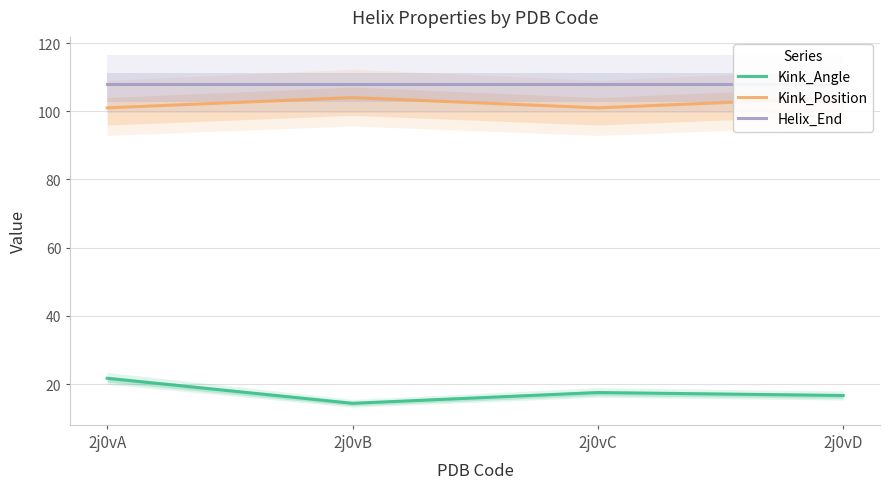

At 2j0vC, list the series in order from smallest to largest.

Kink_Angle, Kink_Position, Helix_End